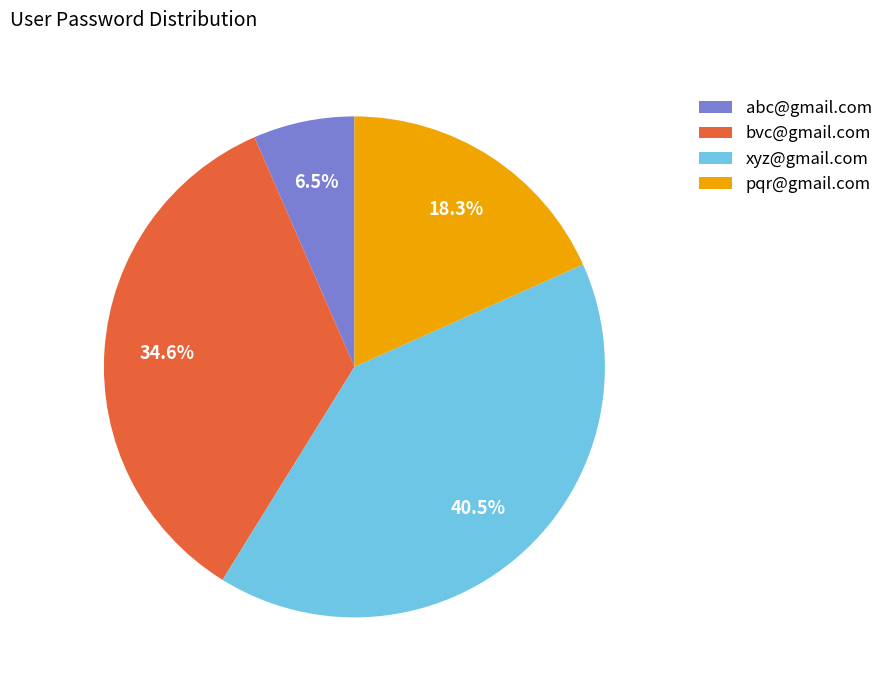

Does any single category account for the majority?

No